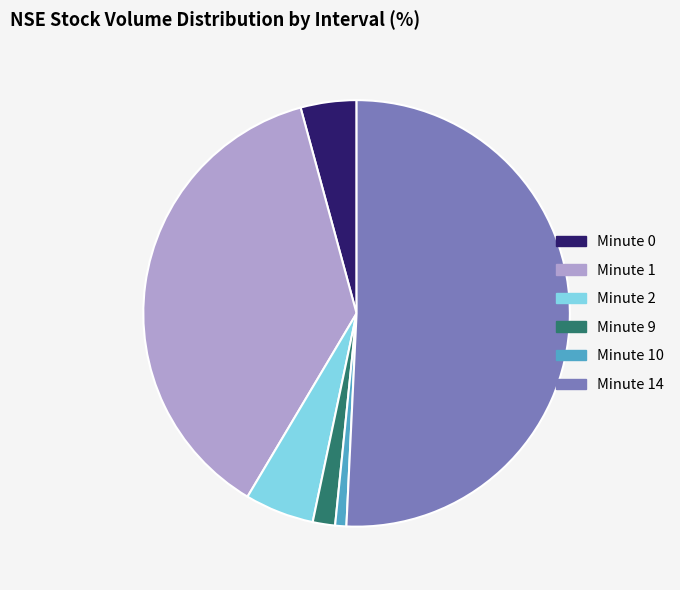

Rank the categories by value from highest to lowest.

Minute 14, Minute 1, Minute 2, Minute 0, Minute 9, Minute 10